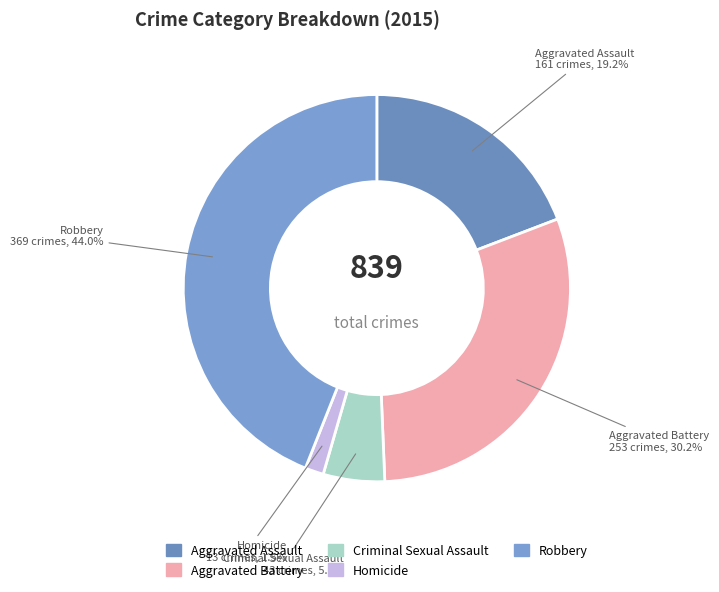

Rank the categories by value from highest to lowest.

Robbery, Aggravated Battery, Aggravated Assault, Criminal Sexual Assault, Homicide